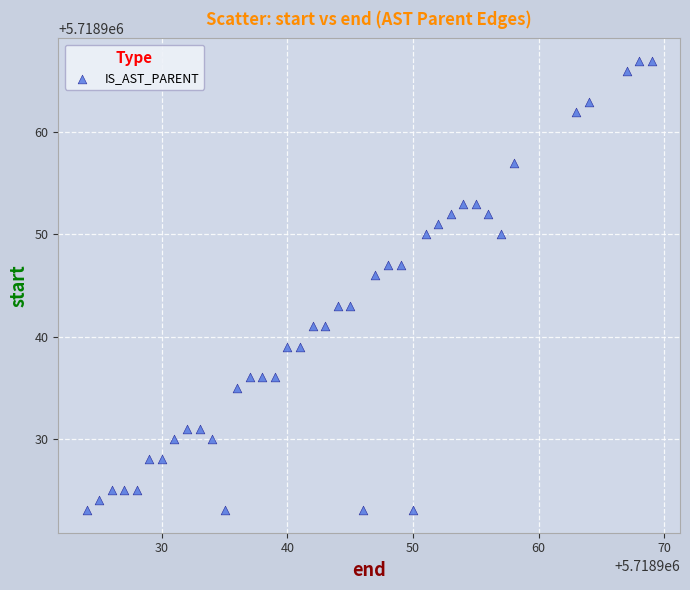

What is the range of X values (max minus min)?

45